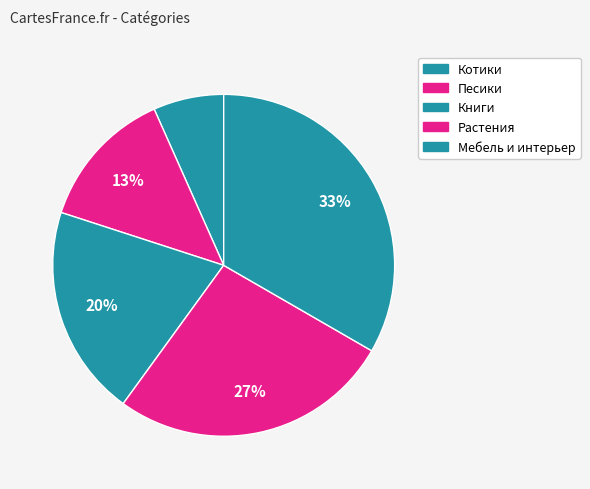

To the nearest percent, what is the average slice percentage?

20%